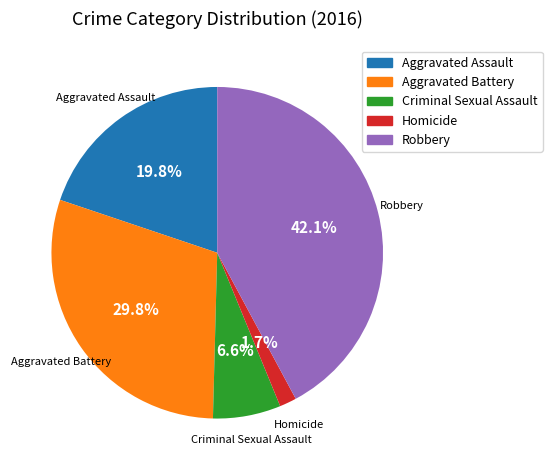

Is there a majority slice in this chart?

No